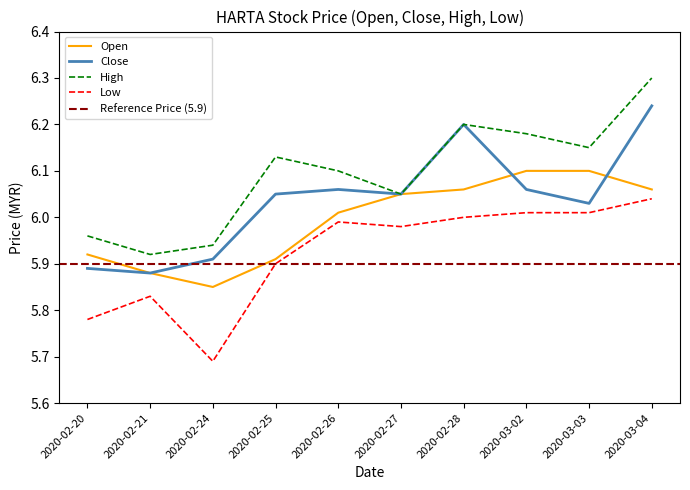

Which series has the largest total across all categories?

high